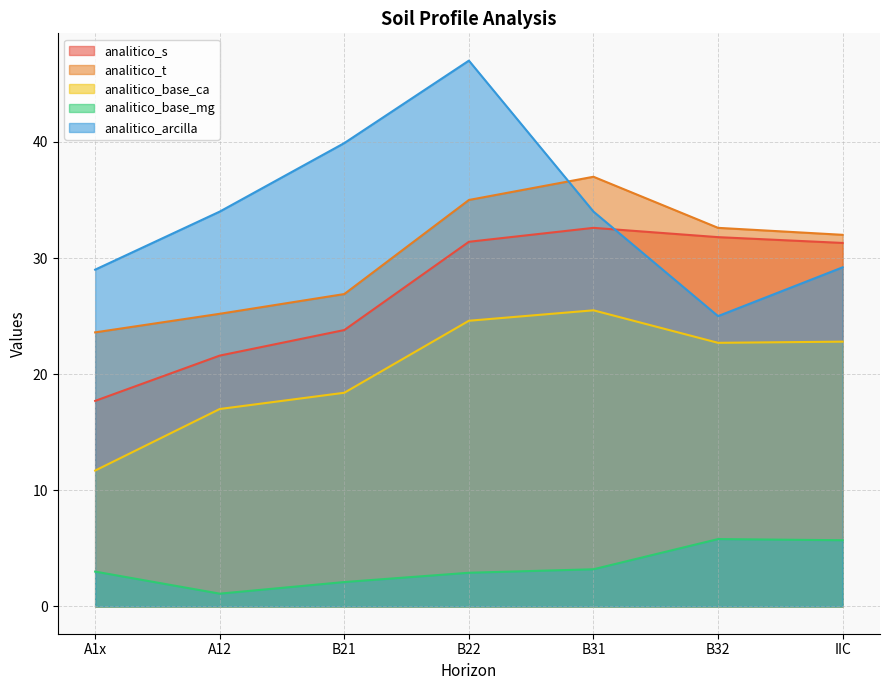

How many data points in analitico_base_ca are above 22?

4